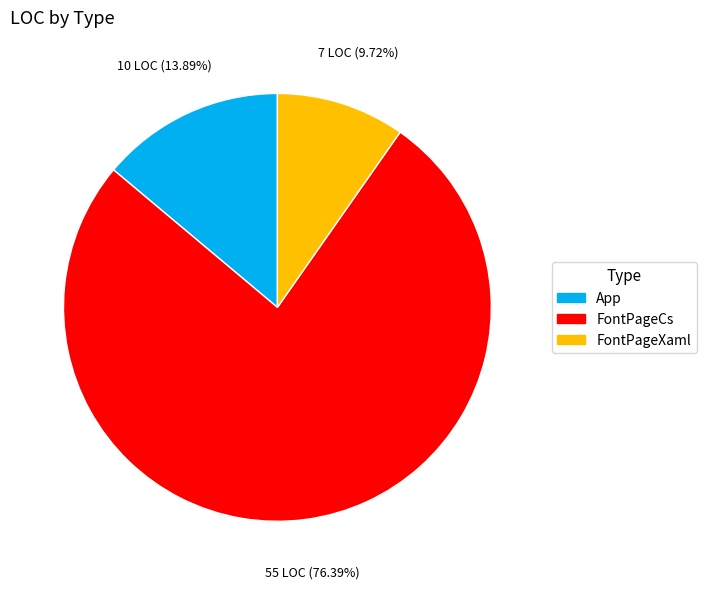

Is it true that FontPageXaml is 10% of the pie?

True